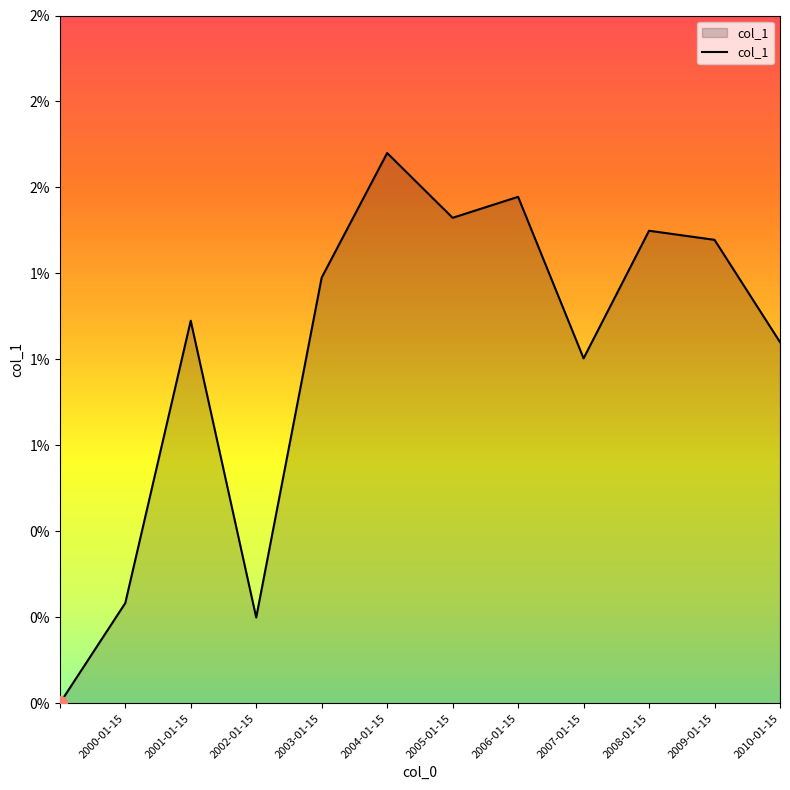

Does the chart have visible grid lines?

No